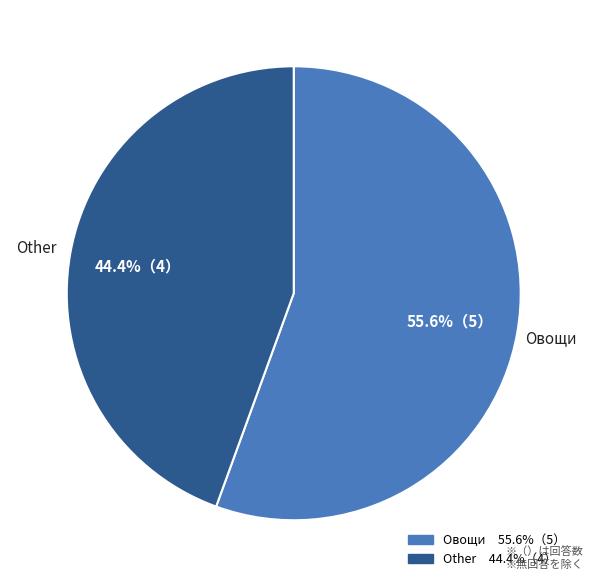

Approximately how many times larger is the value at Other compared to Овощи?

0.8